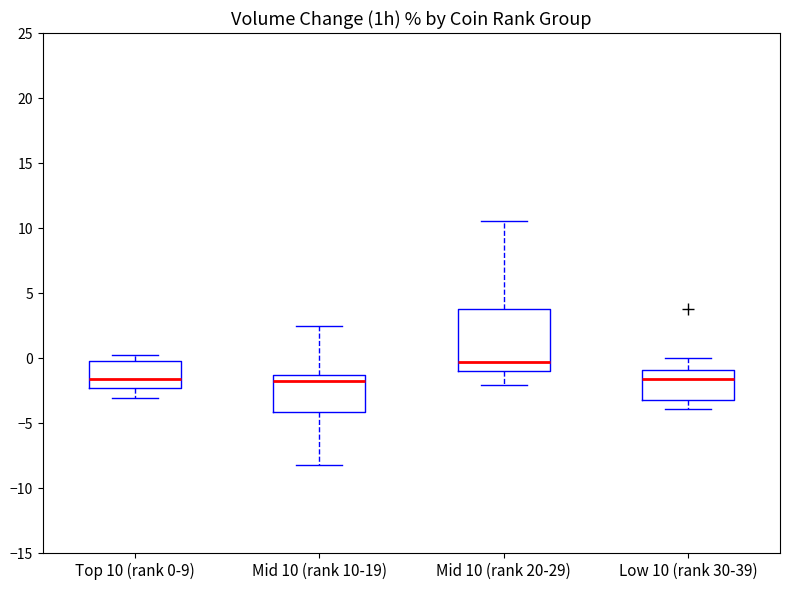

Reading left to right, transcribe this box plot: for each box, give where its median line is, the range the box spans, and where its two whiskers end, as read against the y-axis. The values are not printed on the chart, so give them approximately, as read against the axis.

Top 10 (rank 0-9): median -1.5, box -2.5 to 0.0, whiskers -3.0 to 0.5
Mid 10 (rank 10-19): median -1.5 (just below the box's upper edge), box -4.0 to -1.5, whiskers -8.0 to 2.5
Mid 10 (rank 20-29): median -0.5, box -1.0 to 4.0, whiskers -2.0 to 10.5
Low 10 (rank 30-39): median -1.5, box -3.0 to -1.0, whiskers -4.0 to 0.0